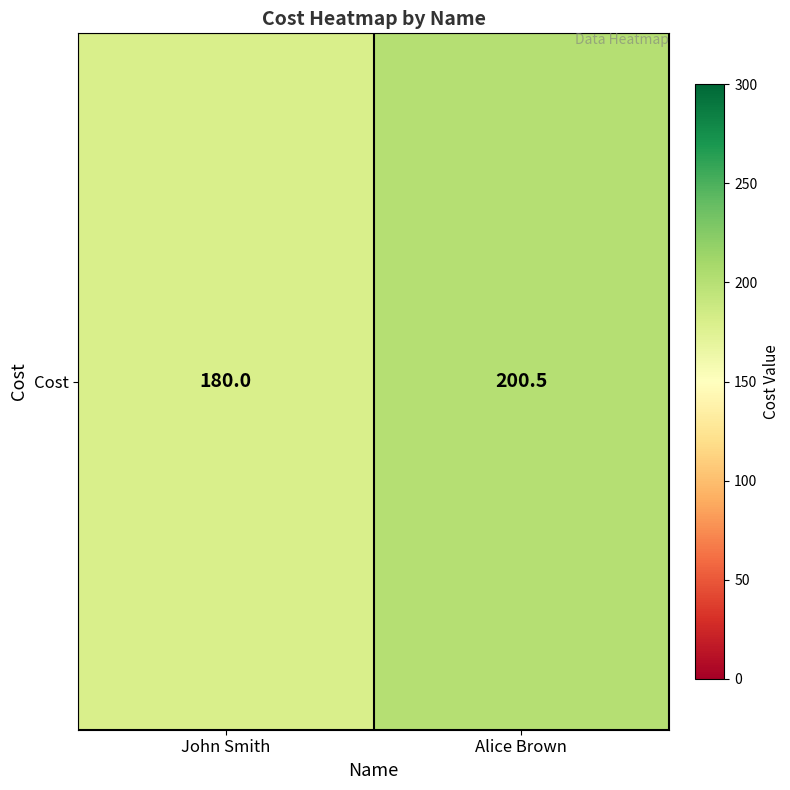

Reading right to left, extract all data points from this chart.

200.5	180.0